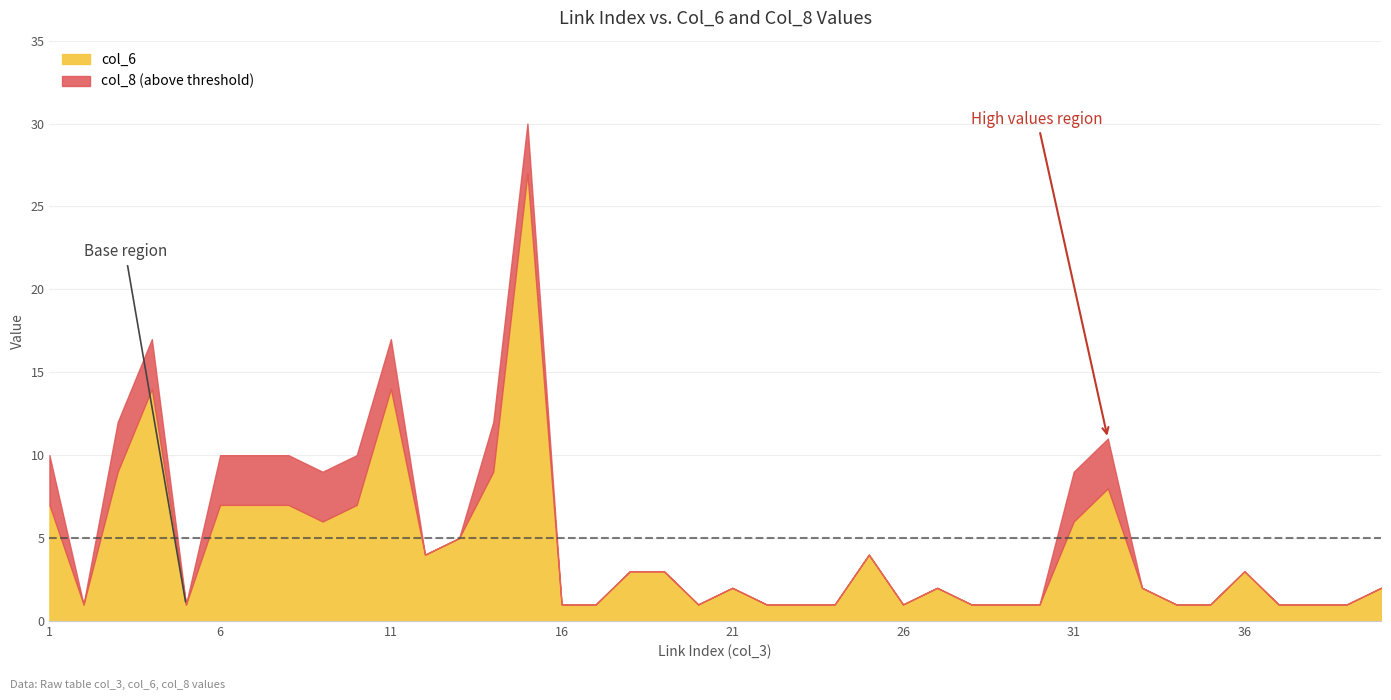

Which label corresponds to the smallest value in the chart?

1